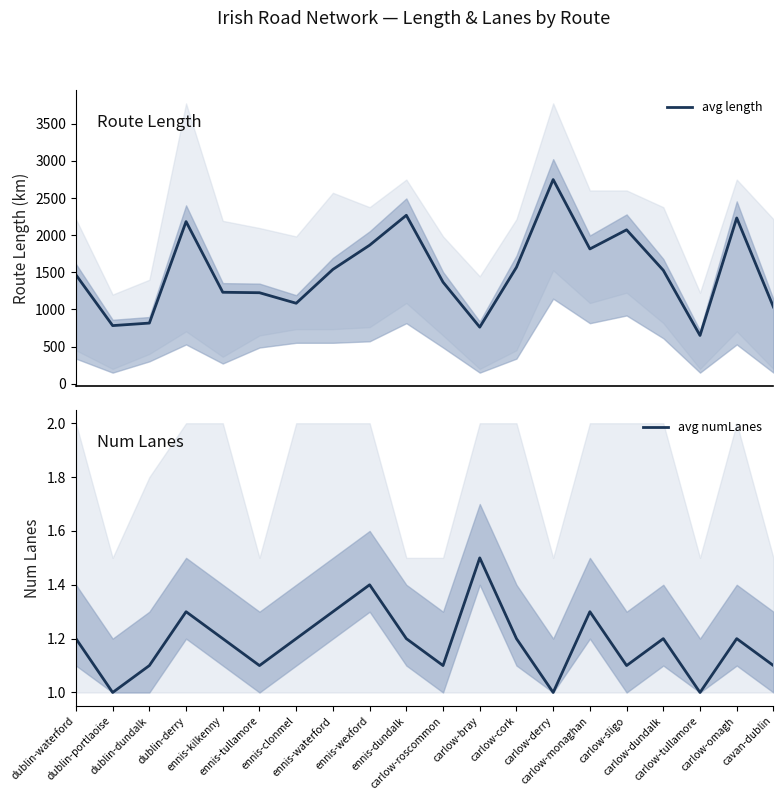

What are all the series names shown in the legend?

avg length, avg numLanes